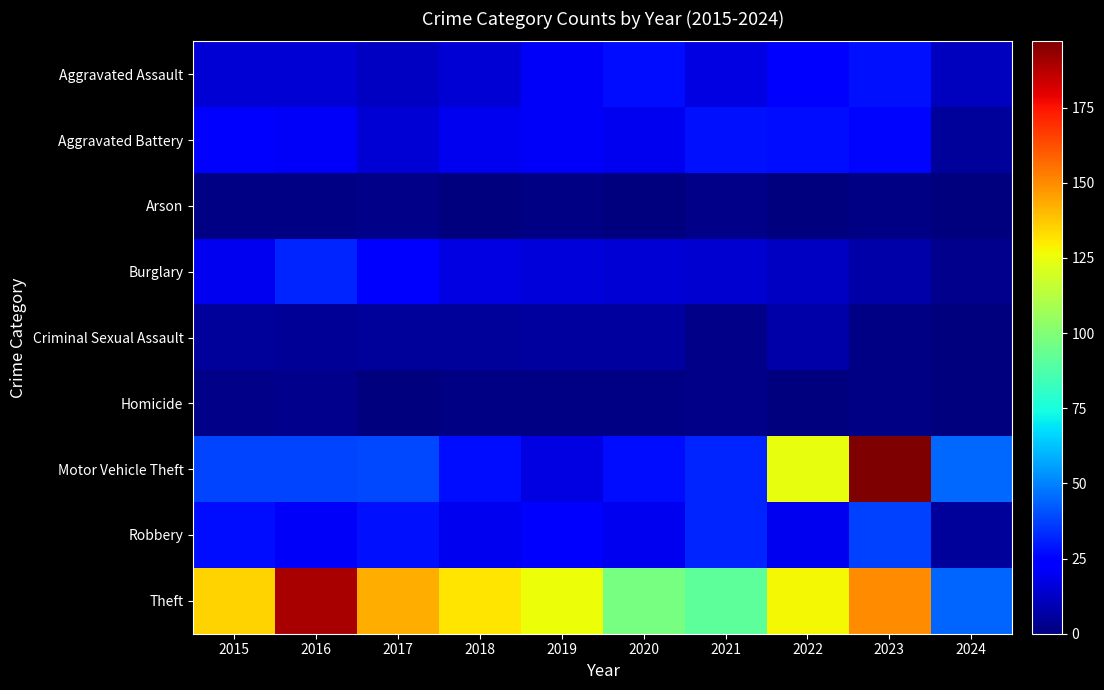

Reading left to right, extract all data points from this chart.

Aggravated Assault: 2015=15	2016=15	2017=12	2018=15	2019=21	2020=27	2021=17	2022=22	2023=28	2024=11
Aggravated Battery: 2015=22	2016=21	2017=15	2018=20	2019=21	2020=20	2021=28	2022=27	2023=26	2024=5
Arson: 2015=1	2016=1	2017=2	2018=0	2019=1	2020=0	2021=2	2022=0	2023=1	2024=0
Burglary: 2015=20	2016=32	2017=22	2018=17	2019=16	2020=15	2021=14	2022=12	2023=7	2024=3
Criminal Sexual Assault: 2015=5	2016=4	2017=5	2018=5	2019=6	2020=6	2021=2	2022=7	2023=1	2024=0
Homicide: 2015=2	2016=3	2017=0	2018=1	2019=1	2020=1	2021=2	2022=0	2023=1	2024=0
Motor Vehicle Theft: 2015=38	2016=38	2017=39	2018=27	2019=17	2020=27	2021=32	2022=124	2023=197	2024=45
Robbery: 2015=27	2016=21	2017=28	2018=20	2019=24	2020=20	2021=32	2022=20	2023=37	2024=5
Theft: 2015=135	2016=190	2017=143	2018=131	2019=126	2020=97	2021=91	2022=127	2023=150	2024=44